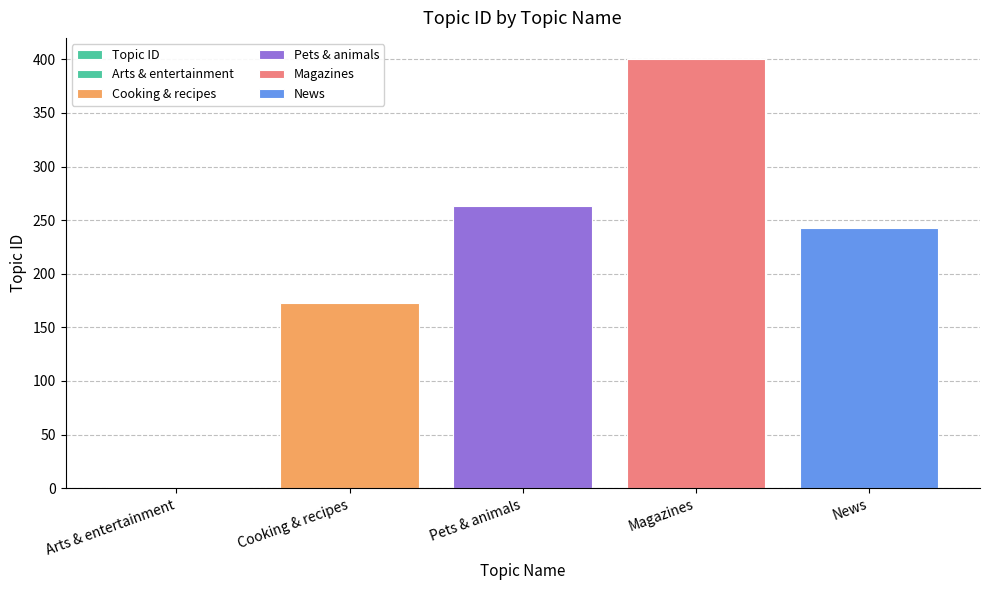

What is the smallest value displayed?

1